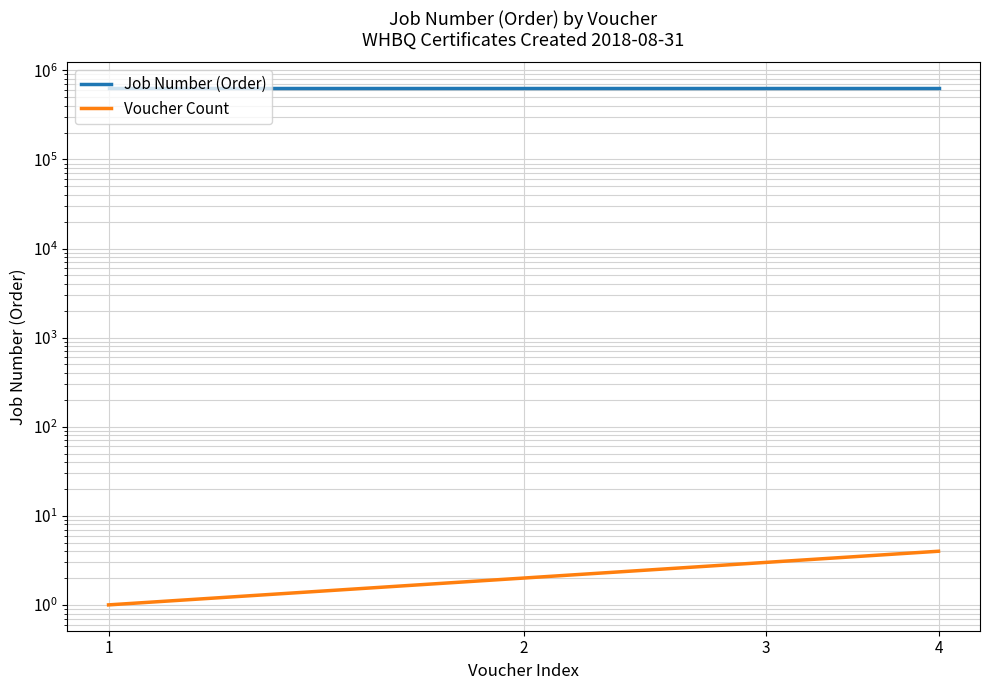

List the series in order of their overall mean, highest first.

Job Number (Order), Voucher Count